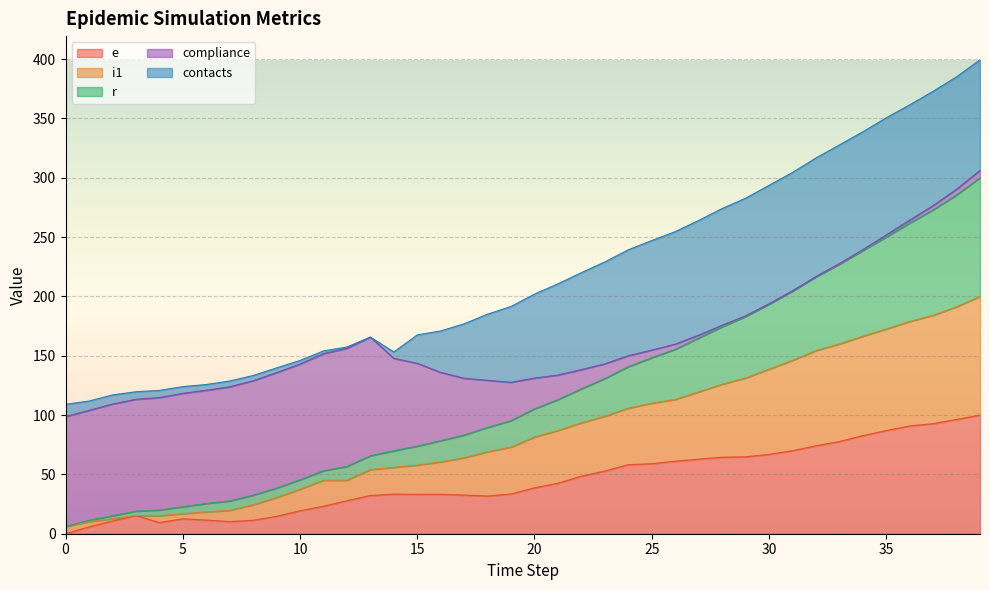

Does the chart display data point markers on the line(s)?

No